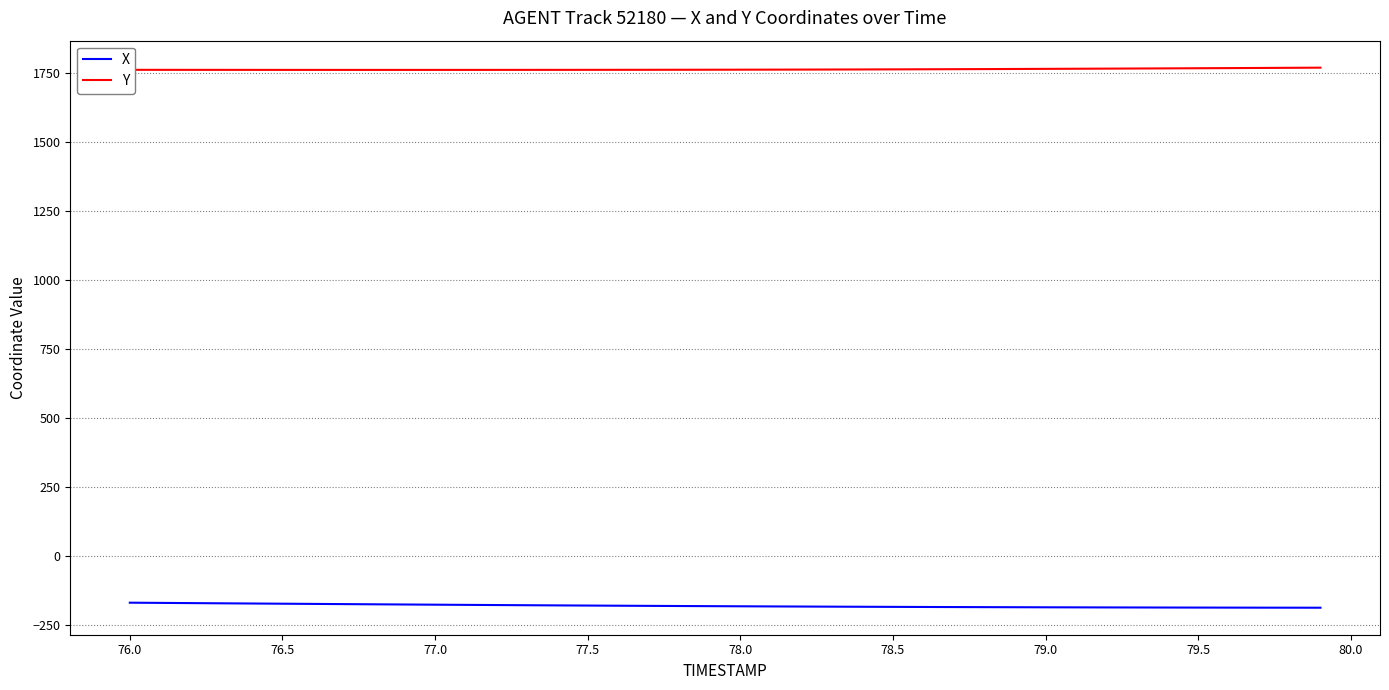

What is the minimum value shown in the chart?

-187.2